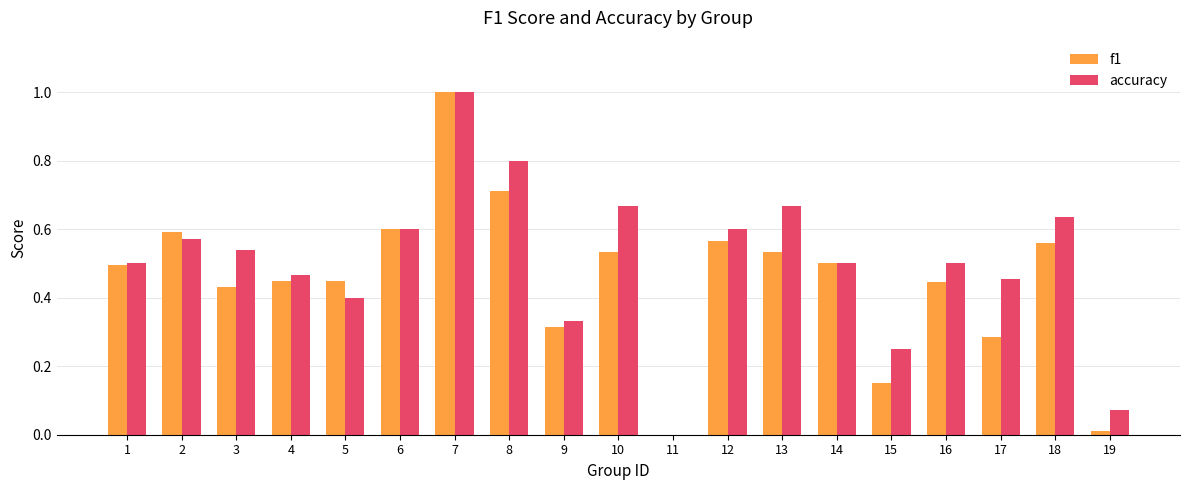

Between 2 and 16, which series saw the biggest shift?

f1